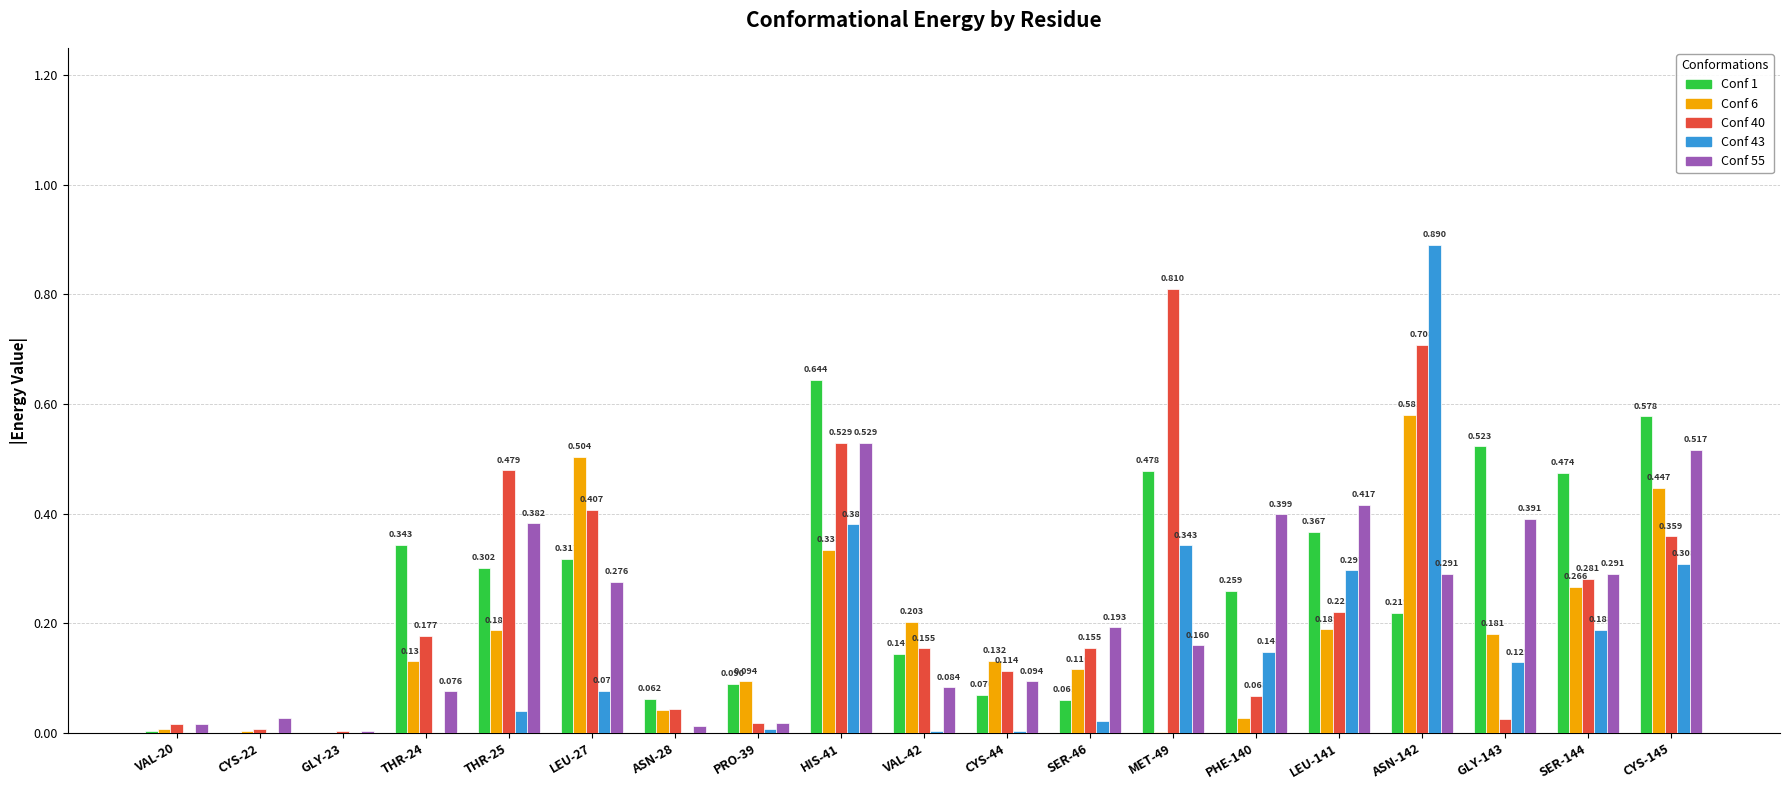

What is the sum of the Conf 43 values at SER-144 and CYS-44?

0.2